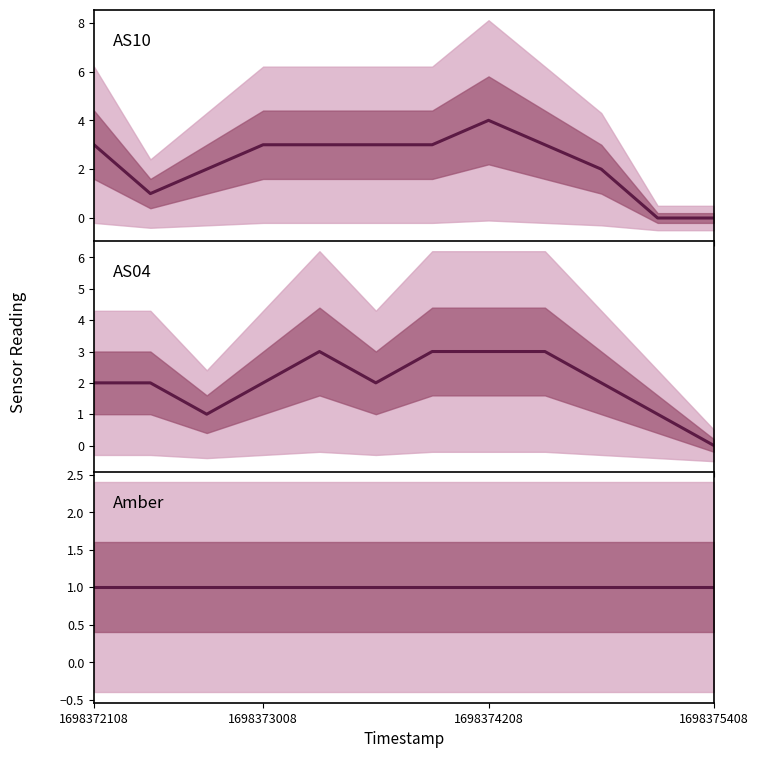

True or false: AS04 and Amber cross at least once.

False